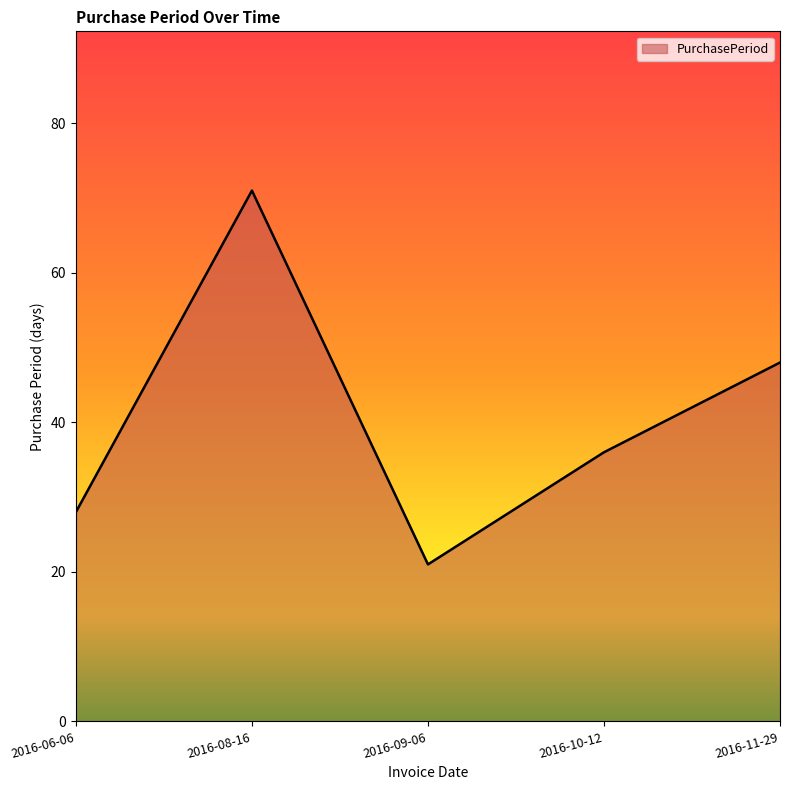

Rank the categories by value from lowest to highest.

2016-09-06, 2016-06-06, 2016-10-12, 2016-11-29, 2016-08-16